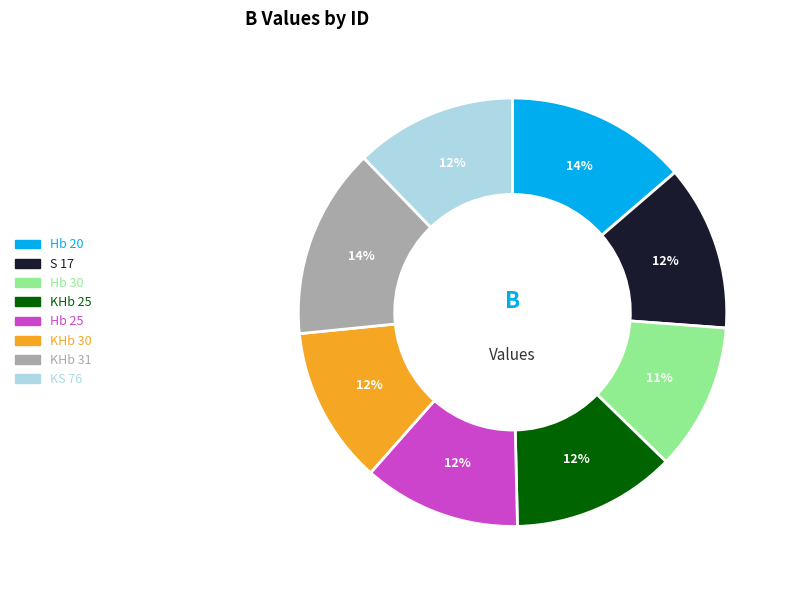

Does any single category account for the majority?

No